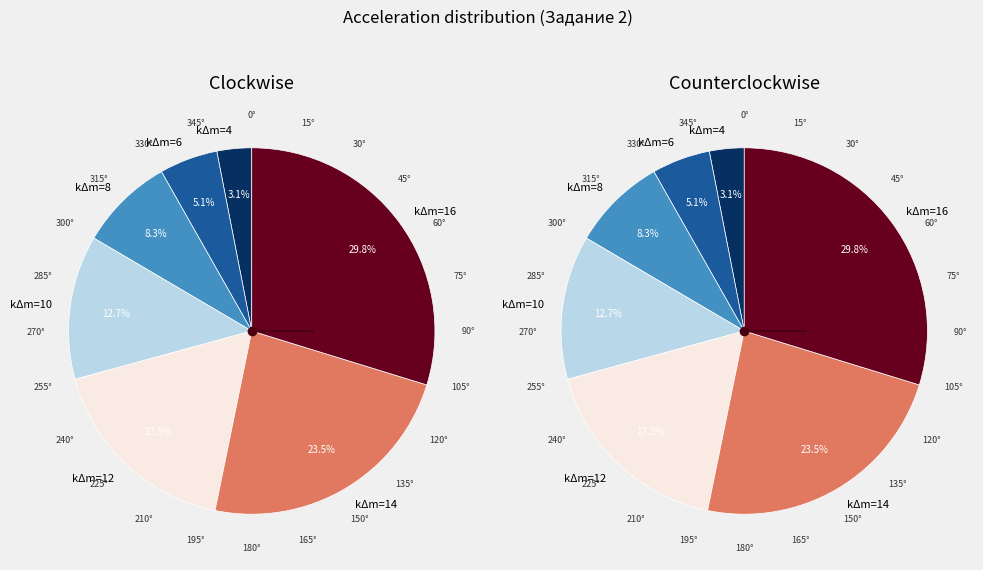

Is it true that kΔm=16 is 30% of the pie?

True